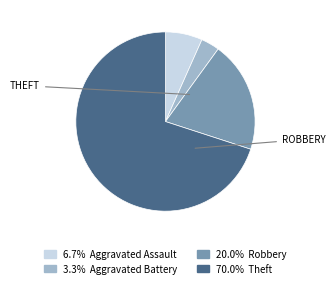

Is there any slice that represents more than half of the pie?

Yes